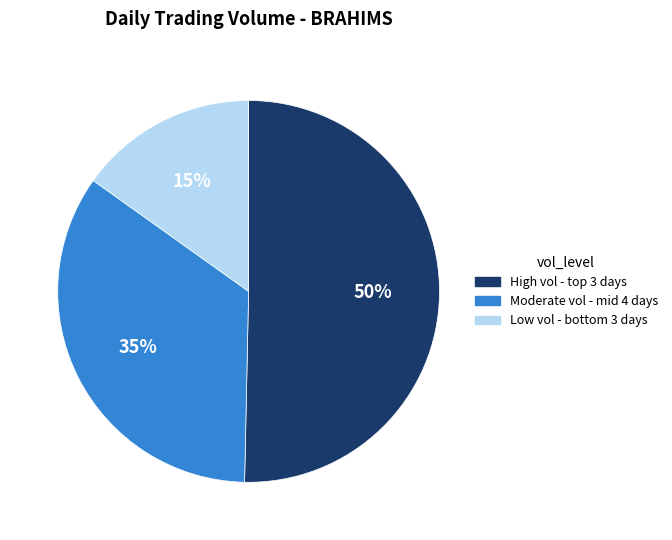

To the nearest percent, what is the difference between the largest and smallest slice percentages?

35%